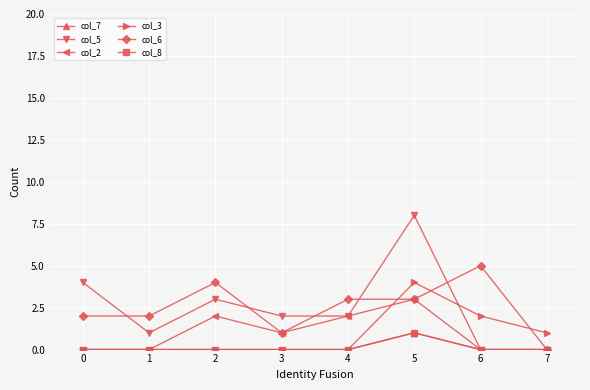

Is this an area chart (filled region under the line)?

No